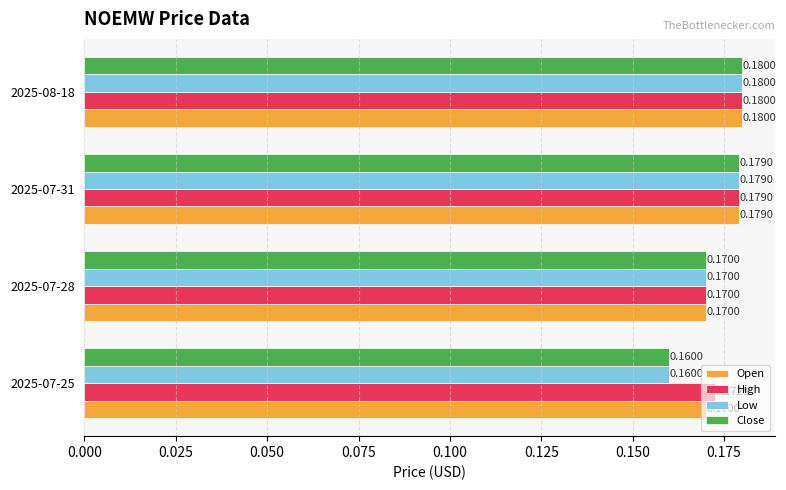

Which series has the largest total across all categories?

High